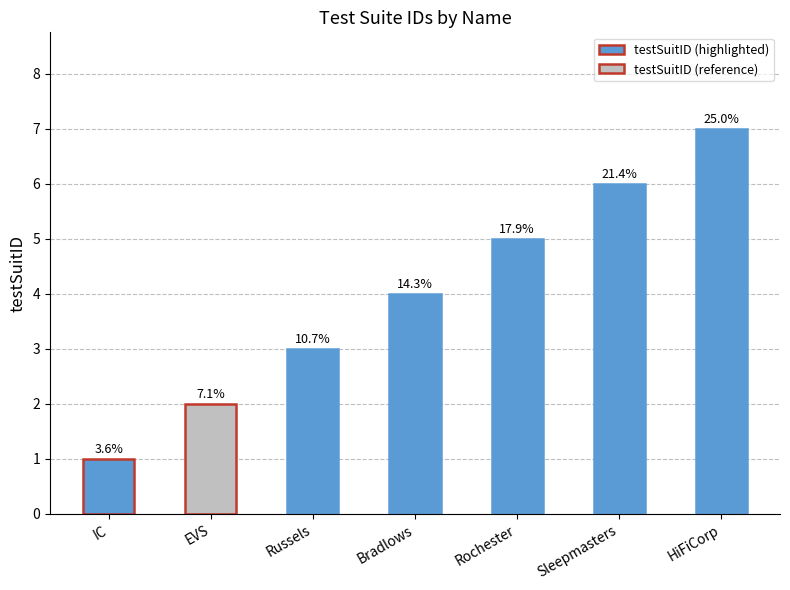

How many bars are there in total?

7